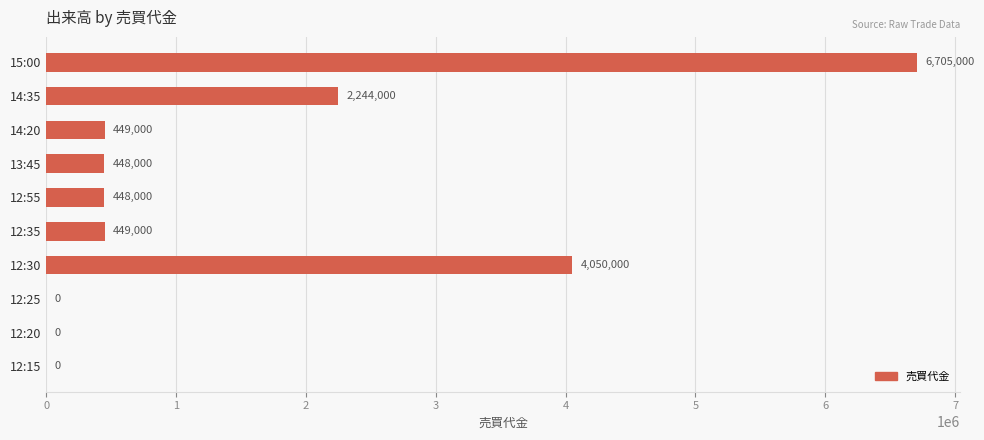

Reading top to bottom, what are all the values shown in this chart?

15:00=6705000	14:35=2244000	14:20=449000	13:45=448000	12:55=448000	12:35=449000	12:30=4050000	12:25=0	12:20=0	12:15=0